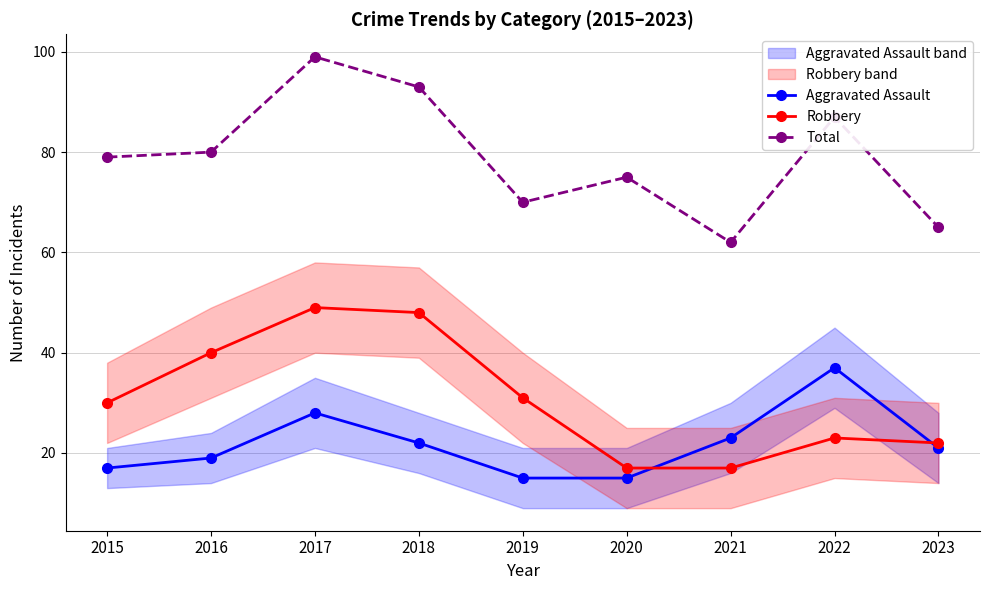

At 2019, list the series in order from smallest to largest.

Aggravated Assault, Robbery, Total